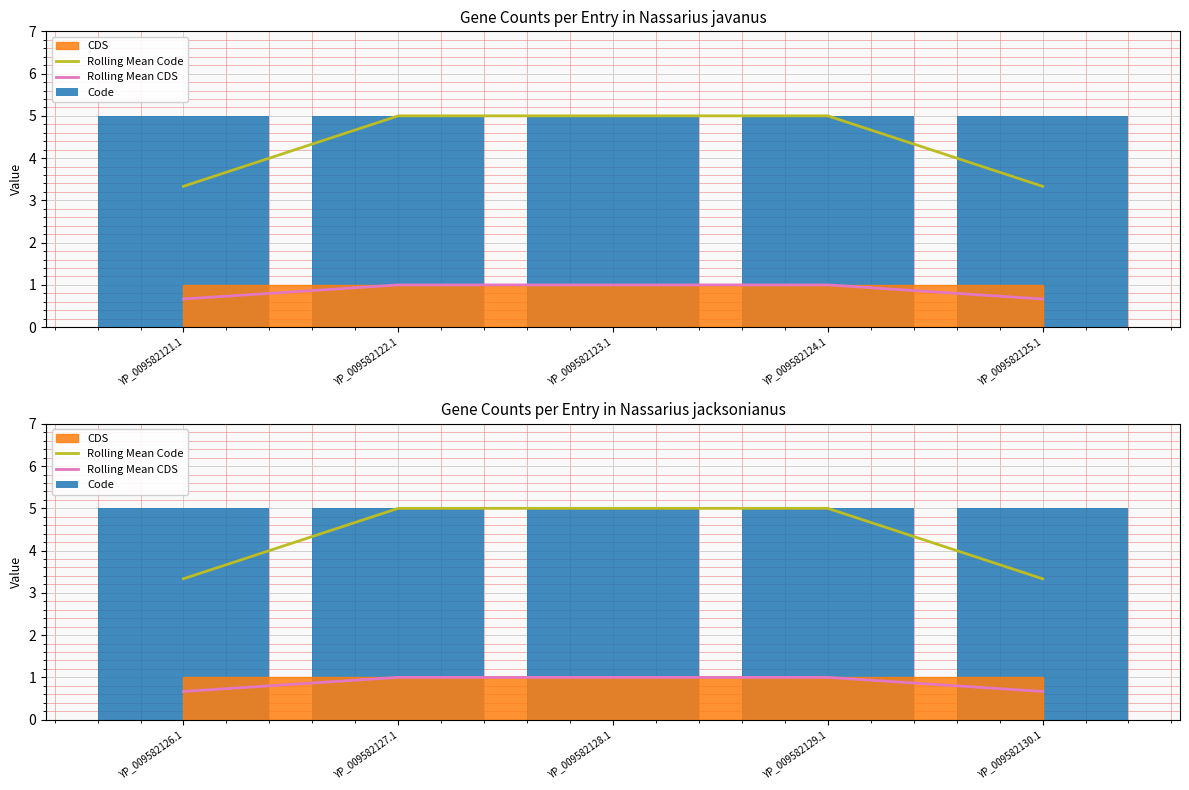

What is the label of the 4th bar from the left?

YP_009582129.1